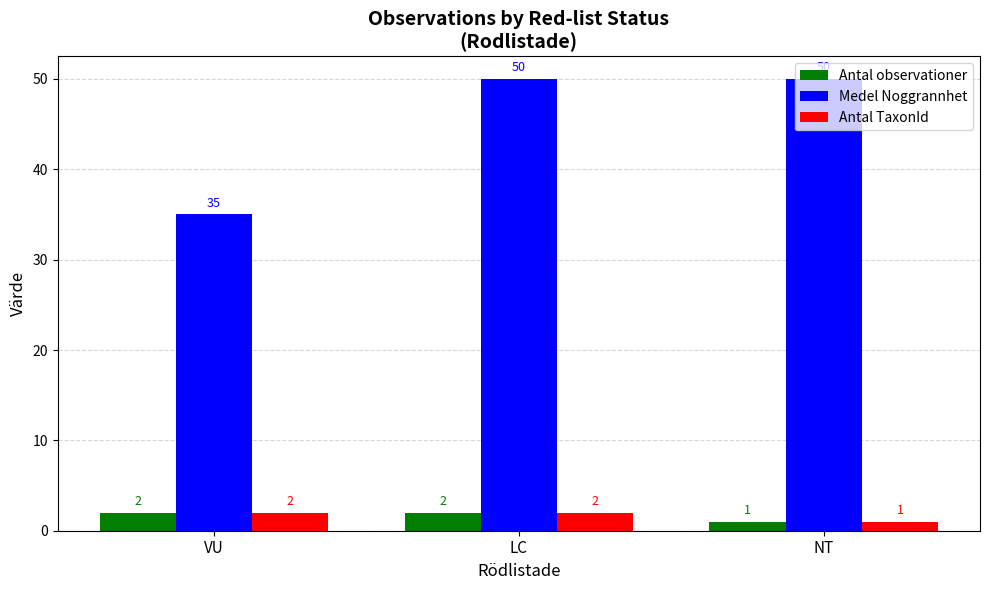

What position from the left is VU?

1